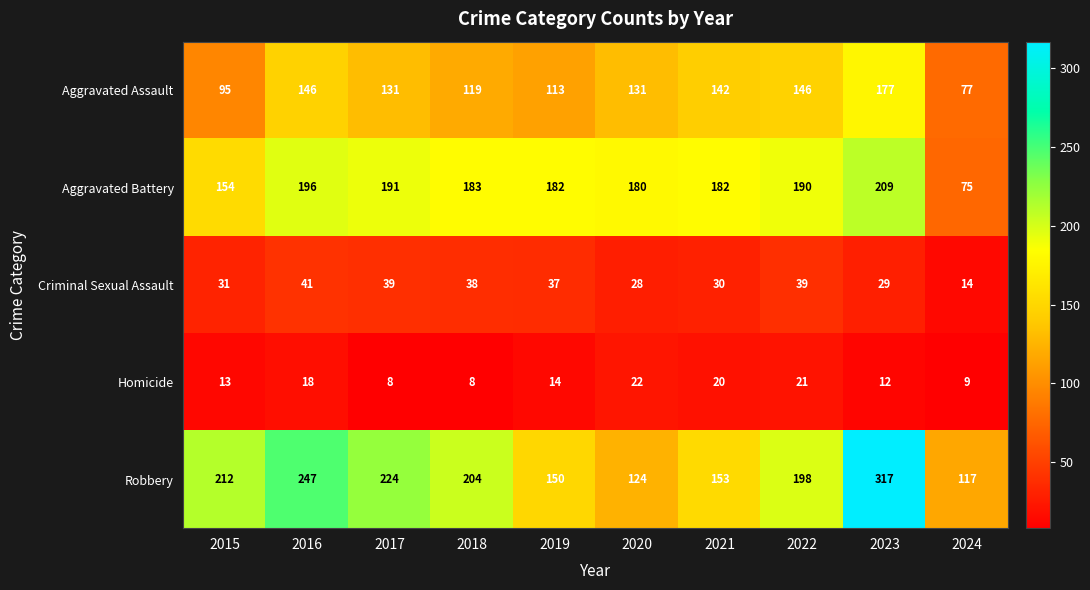

Which series has the largest total across all categories?

Robbery